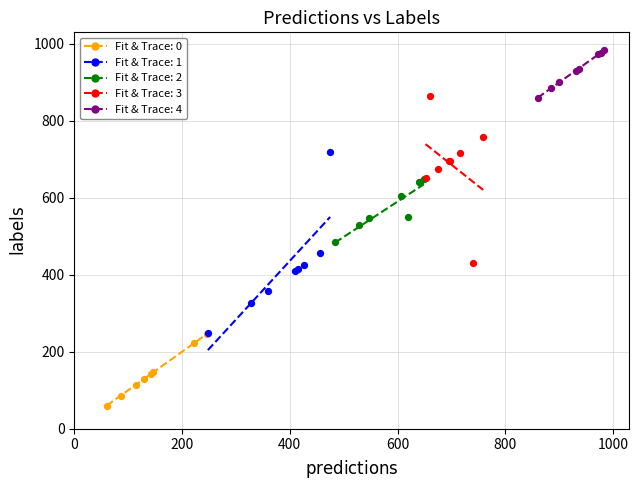

Which series reaches the minimum Y coordinate?

Fit & Trace: 0